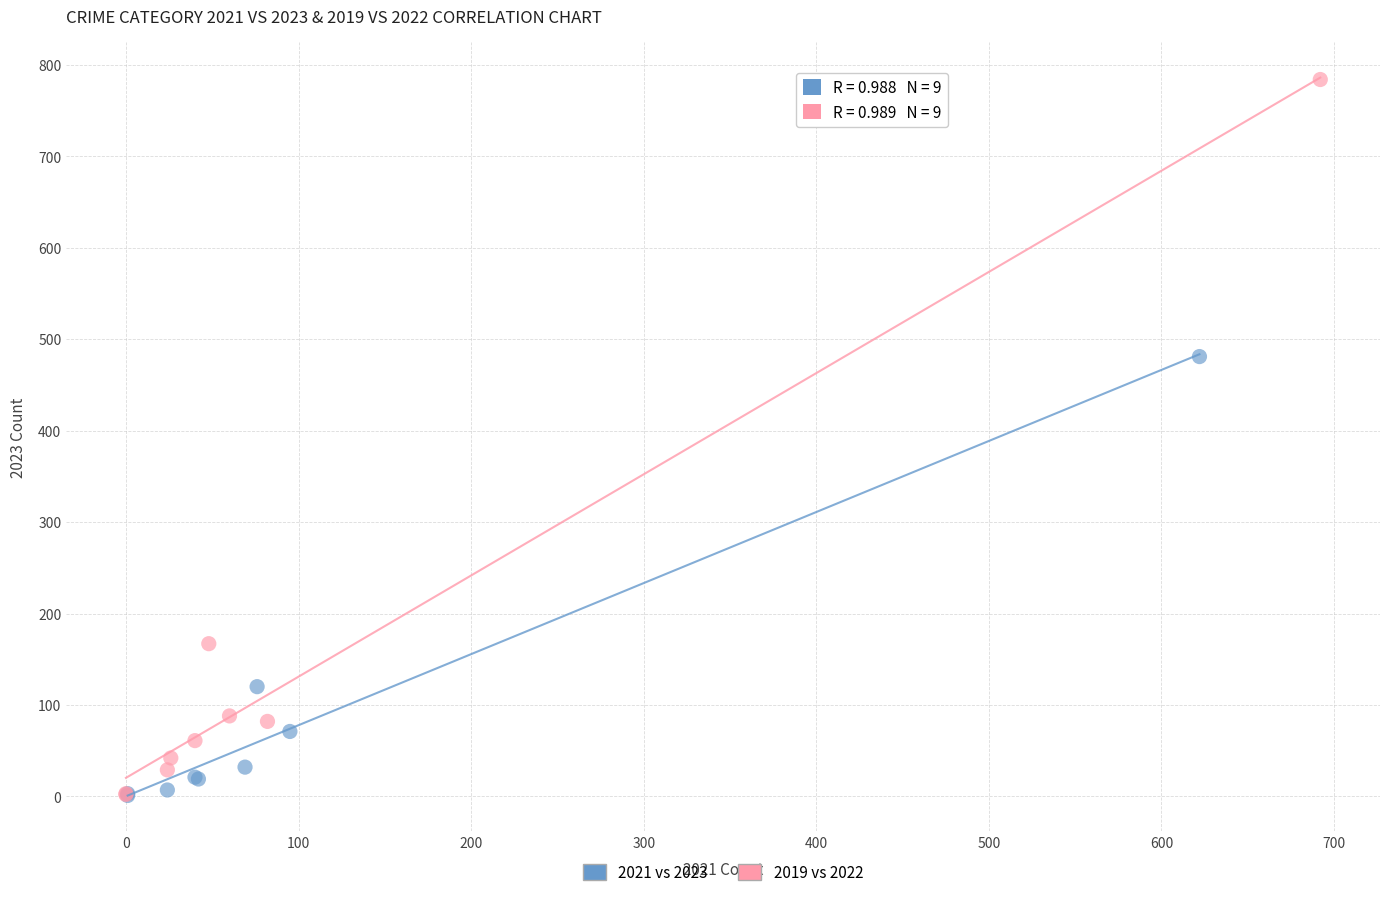

Which series contains the highest Y value?

2019 vs 2022